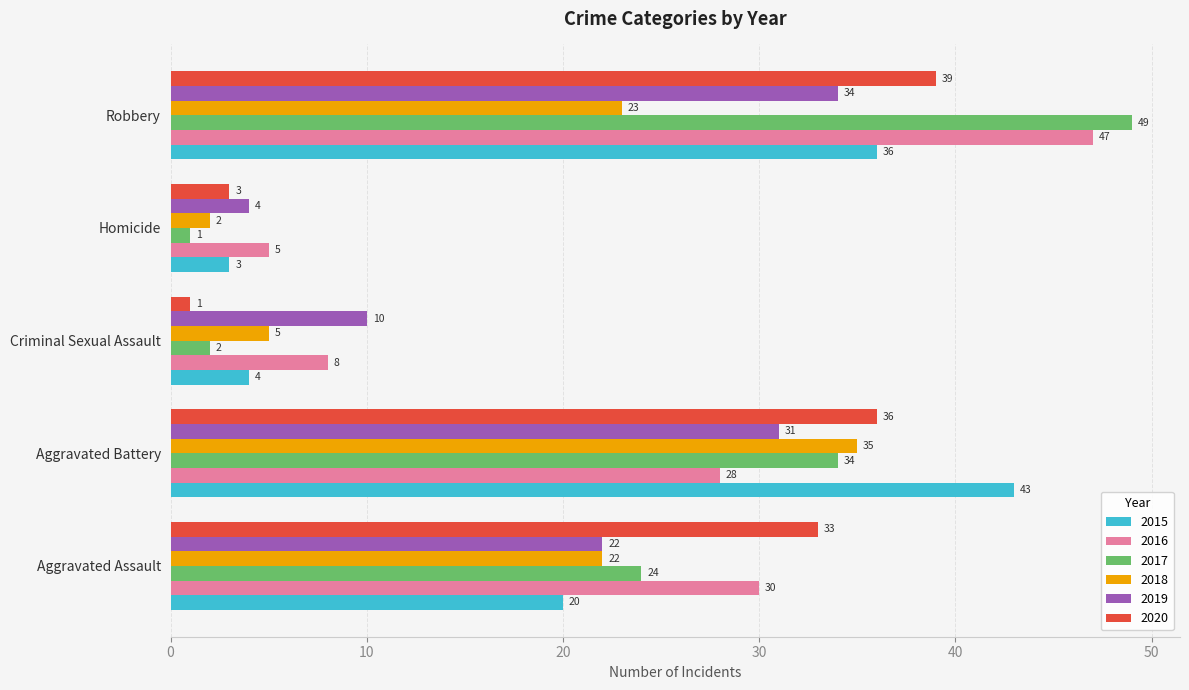

Rank the series at Aggravated Battery from lowest to highest value.

2016, 2019, 2017, 2018, 2020, 2015